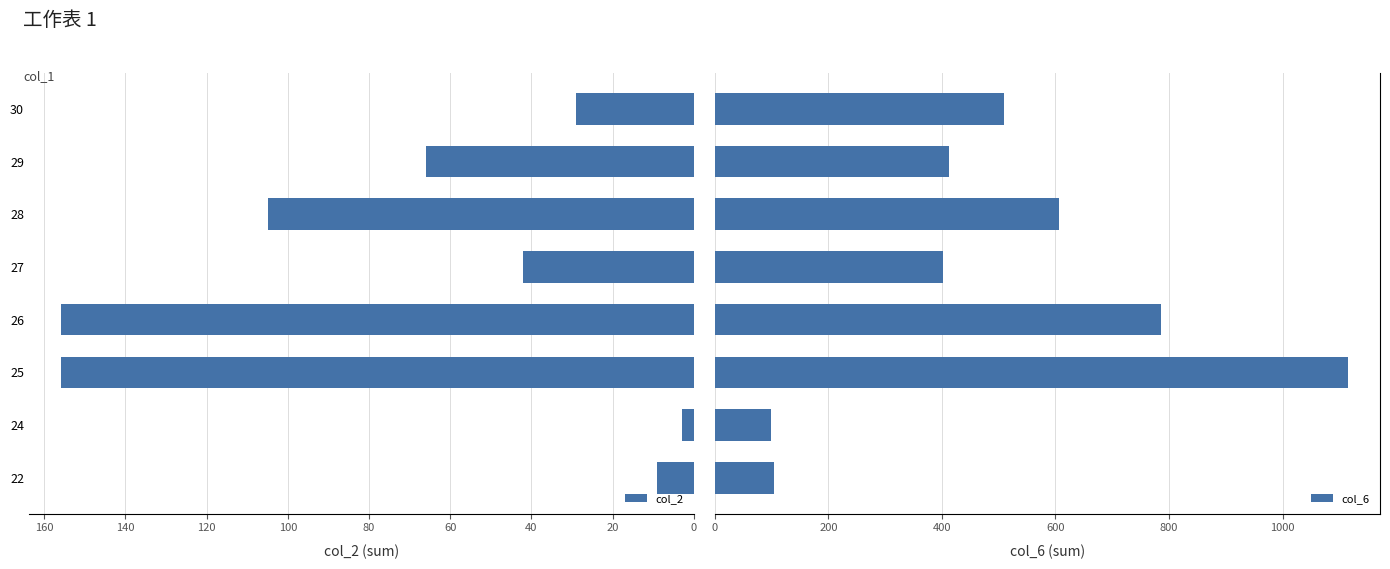

The value of col_2 at 29 is 112. True or false?

False